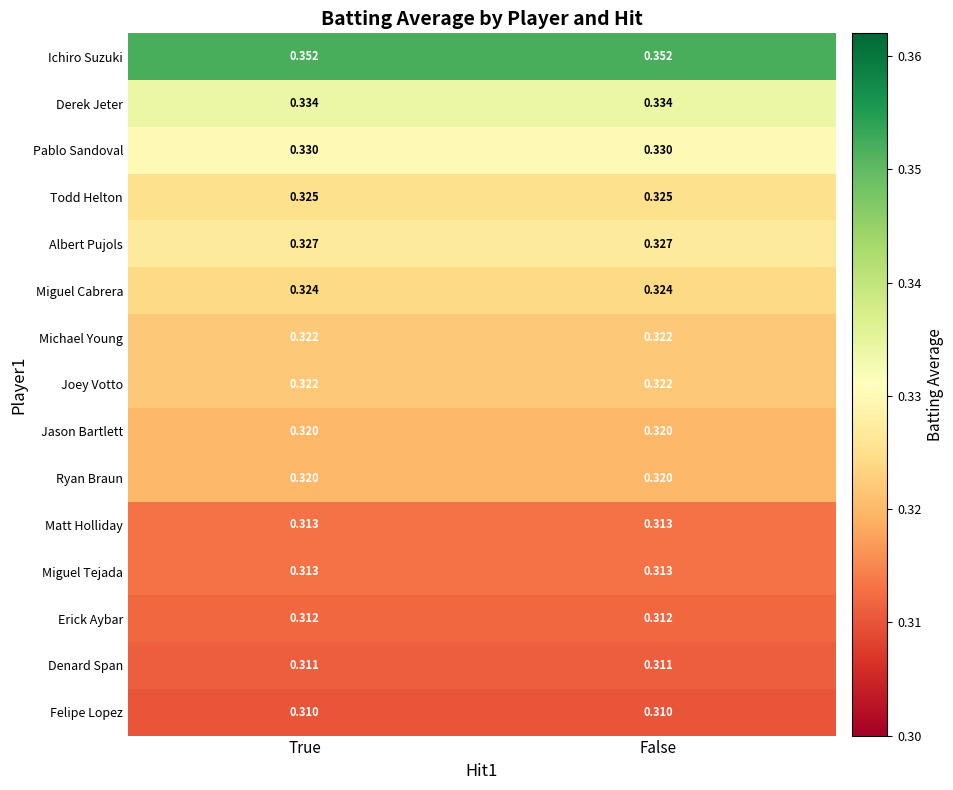

Count the number of categories in the chart.

2